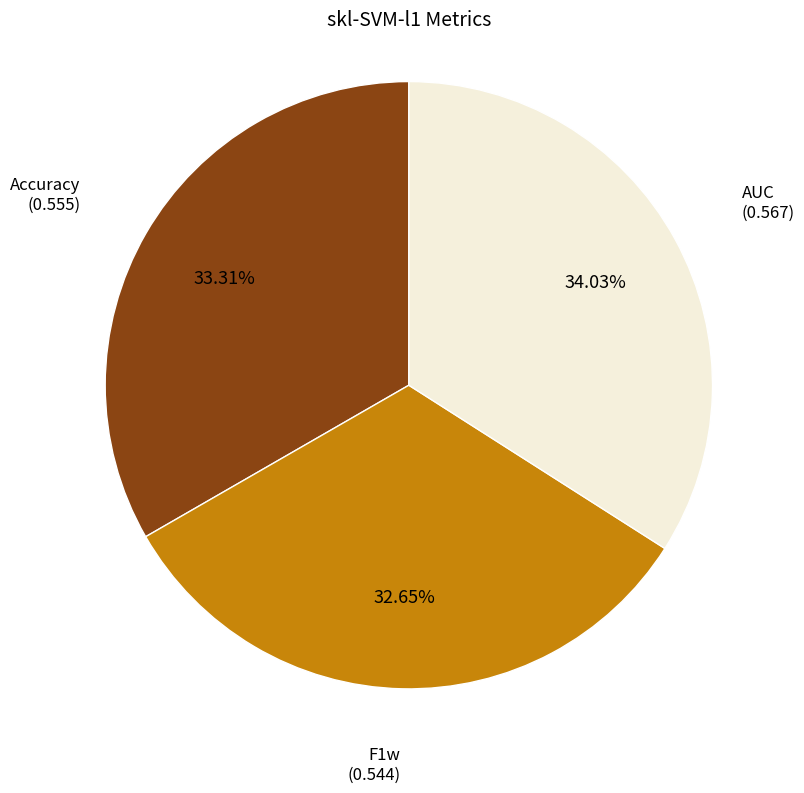

Is there any slice that represents more than half of the pie?

No